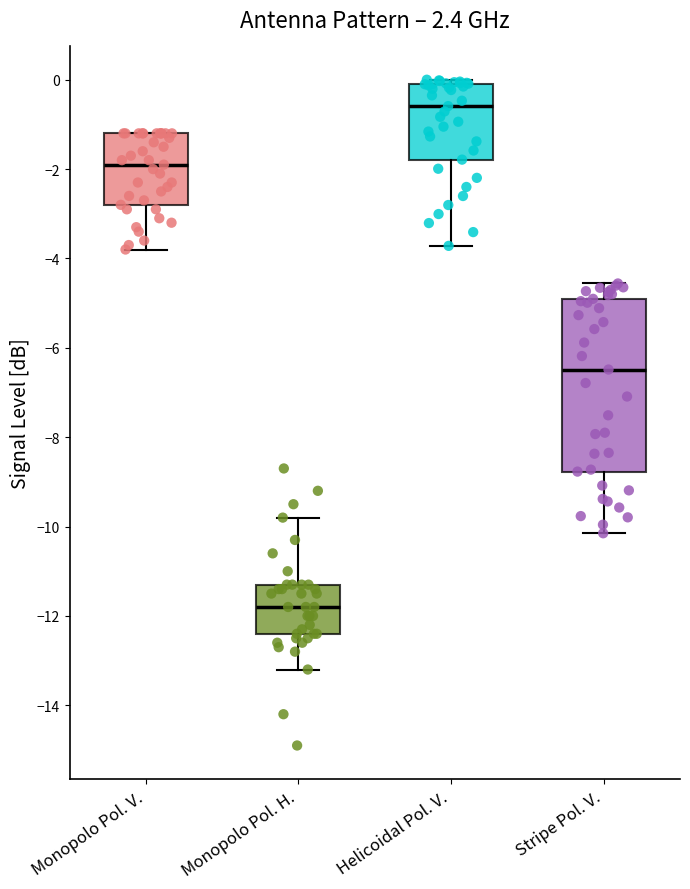

Where does the lower whisker of the box for Stripe Pol. V. end on the y-axis? The values are not printed on the chart, so give them approximately, as read against the axis.

-10.2